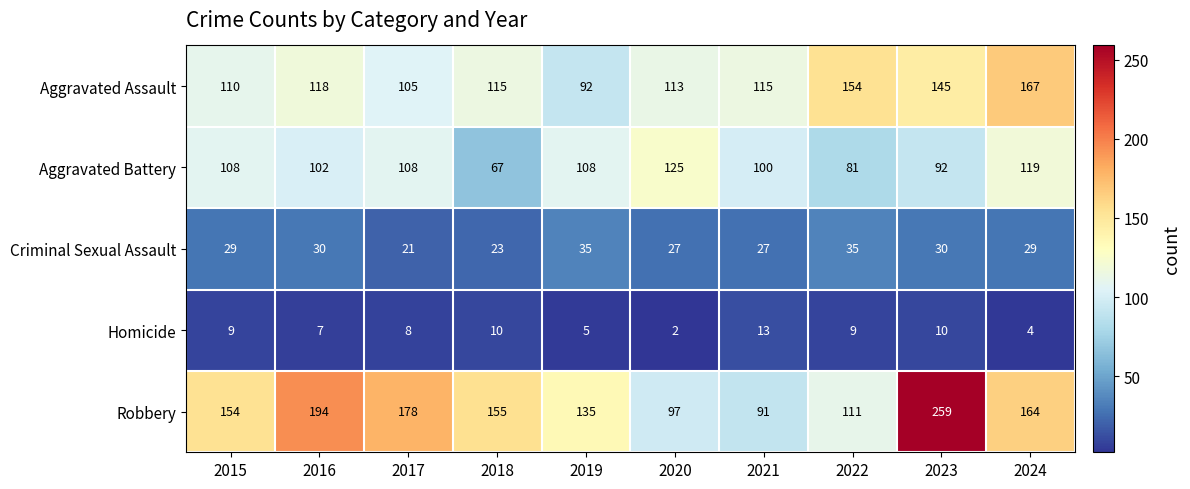

The value of Homicide at 2023 is 10. True or false?

True